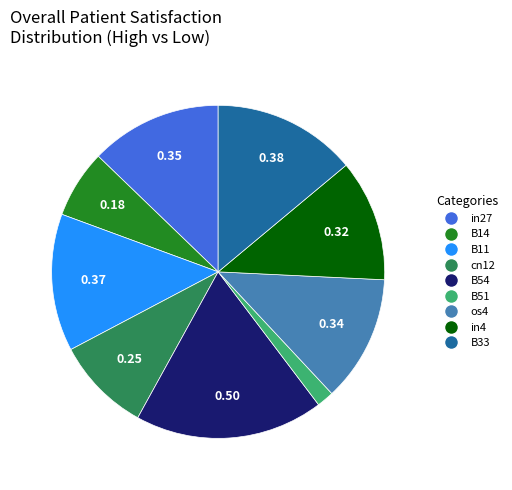

Is B33 the majority of the pie?

No